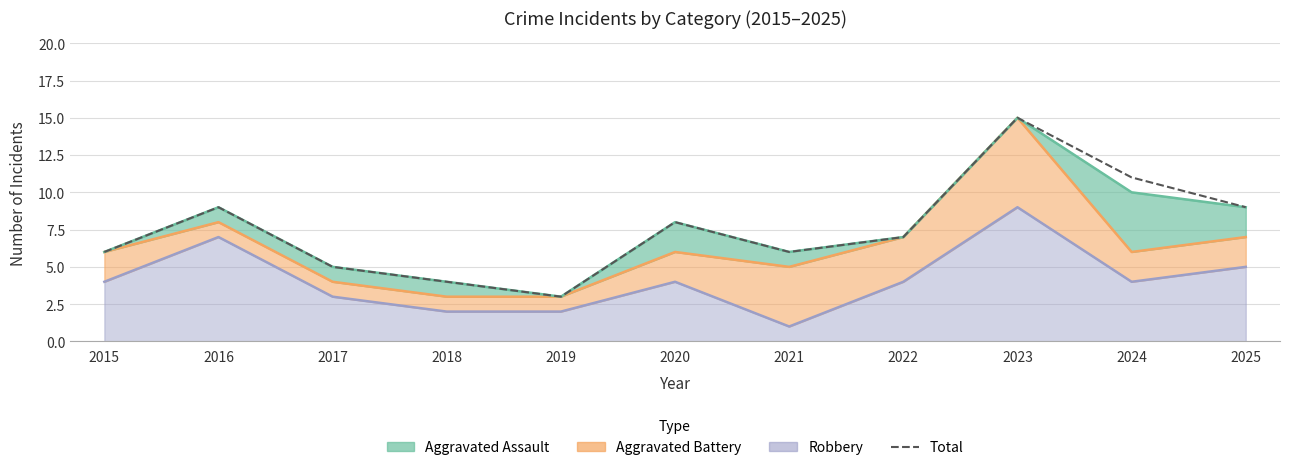

Where is the data nearest to the value 9?

2016